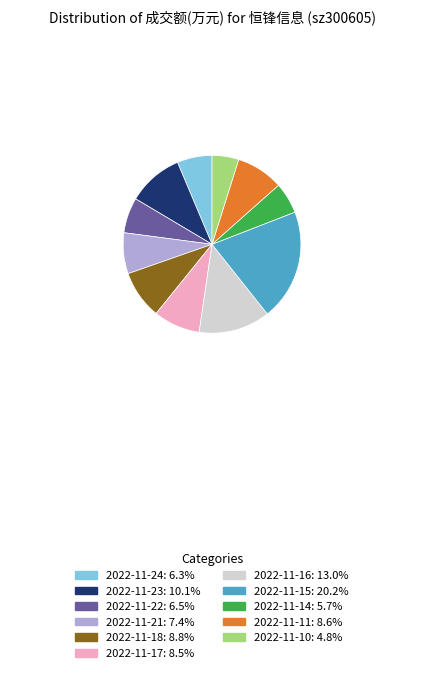

How many segments does this pie chart have?

11